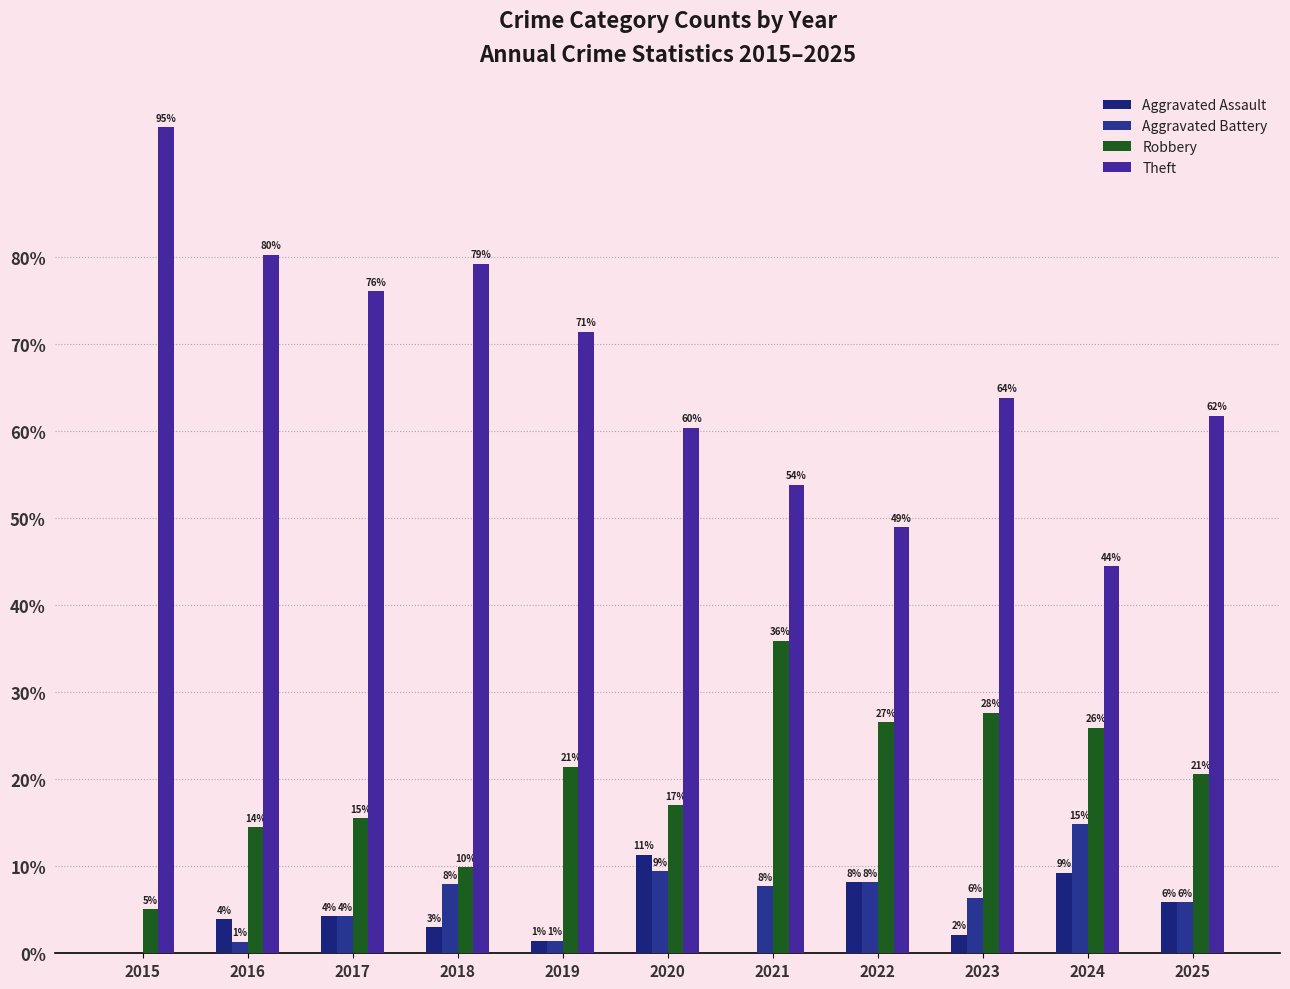

Which series has the largest range (max minus min)?

Theft